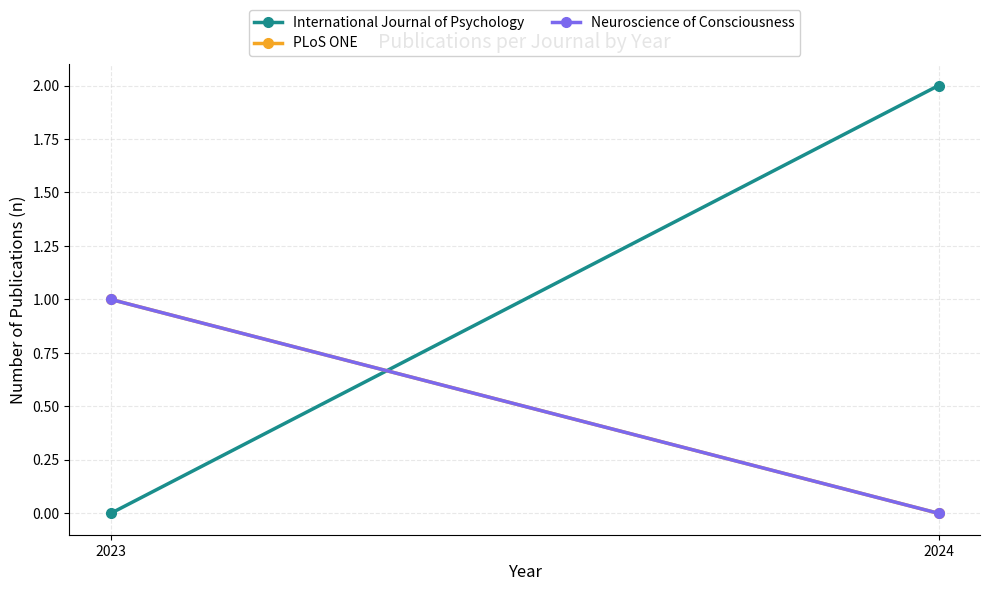

The International Journal of Psychology series shows 1 at 2023. True or false?

False